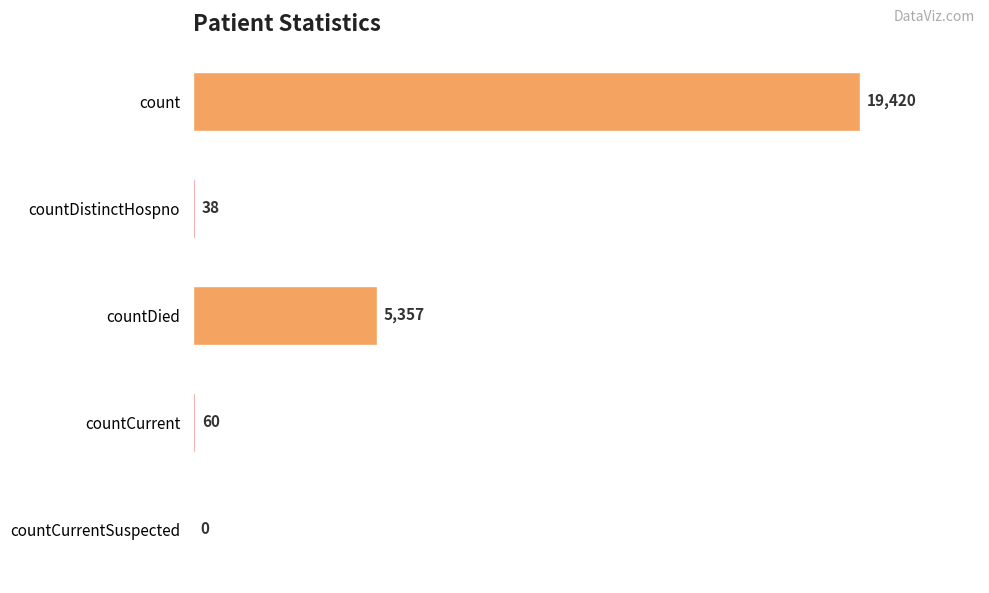

What is the approximate value at count, to the nearest 10?

19420